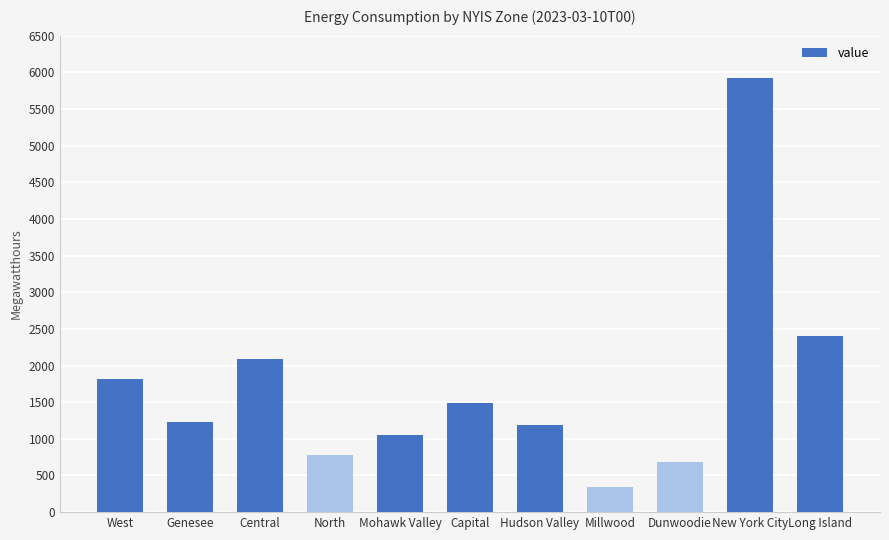

True or false: the data shows 1819 at Mohawk Valley.

False